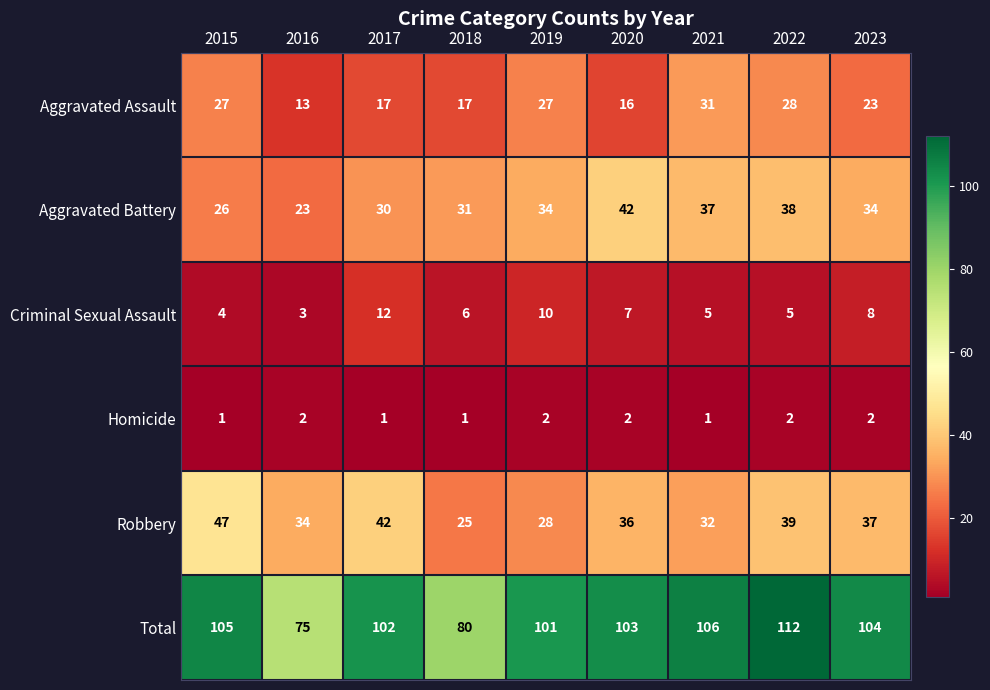

At which category does the chart reach its peak across all series?

2022